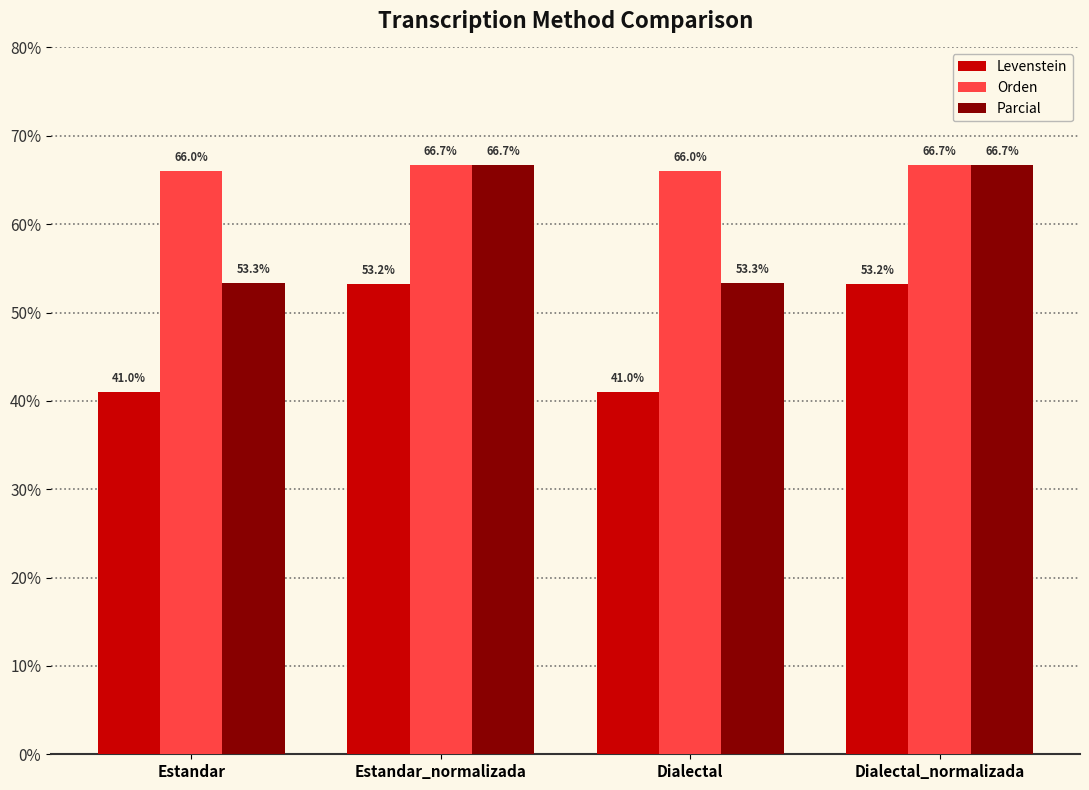

How many data points in Levenstein are less than 53?

2